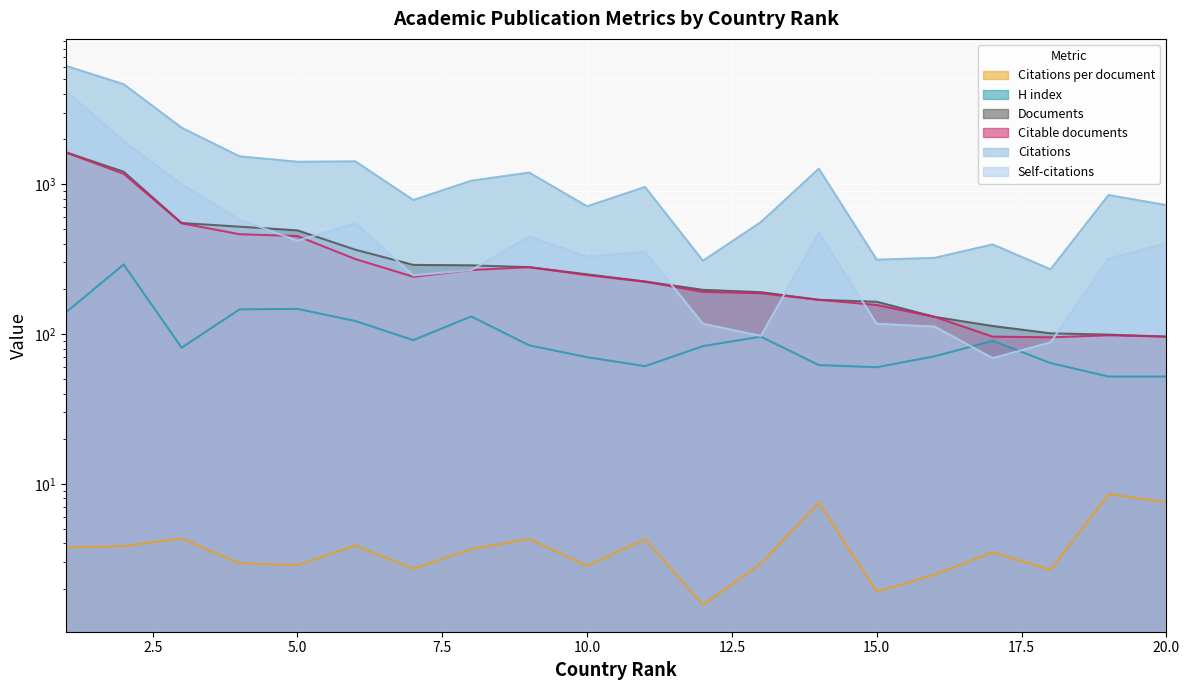

In Citations per document, how many points are lower than both neighbors (excluding endpoints)?

6